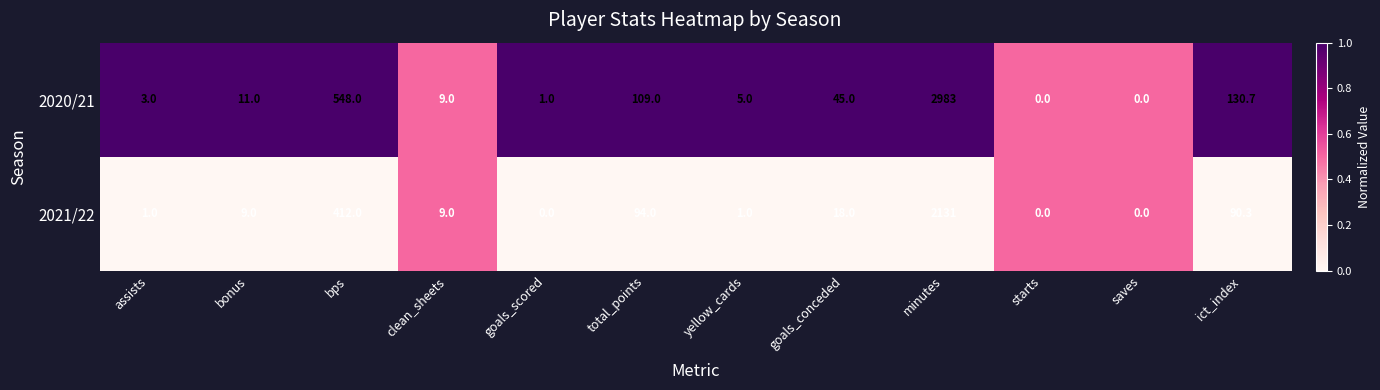

How many categories are shown in the chart?

12